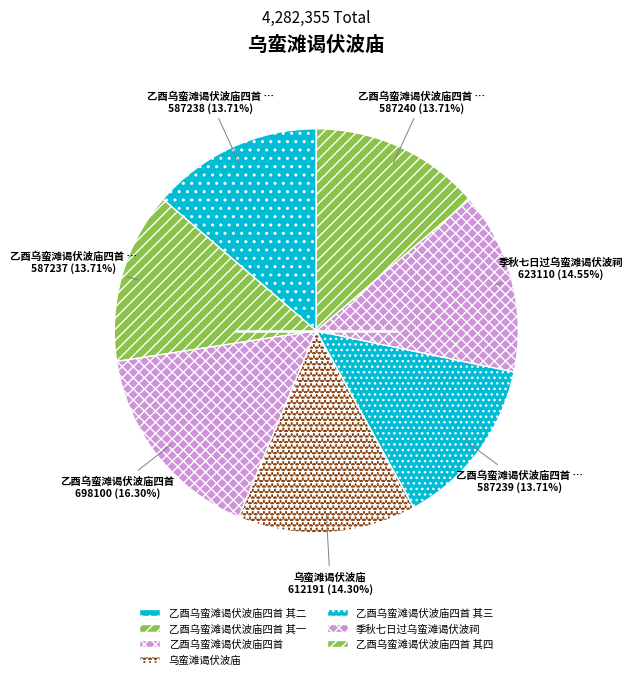

Which has a higher value, 乙酉乌蛮滩谒伏波庙四首 其一 or 季秋七日过乌蛮滩谒伏波祠?

季秋七日过乌蛮滩谒伏波祠